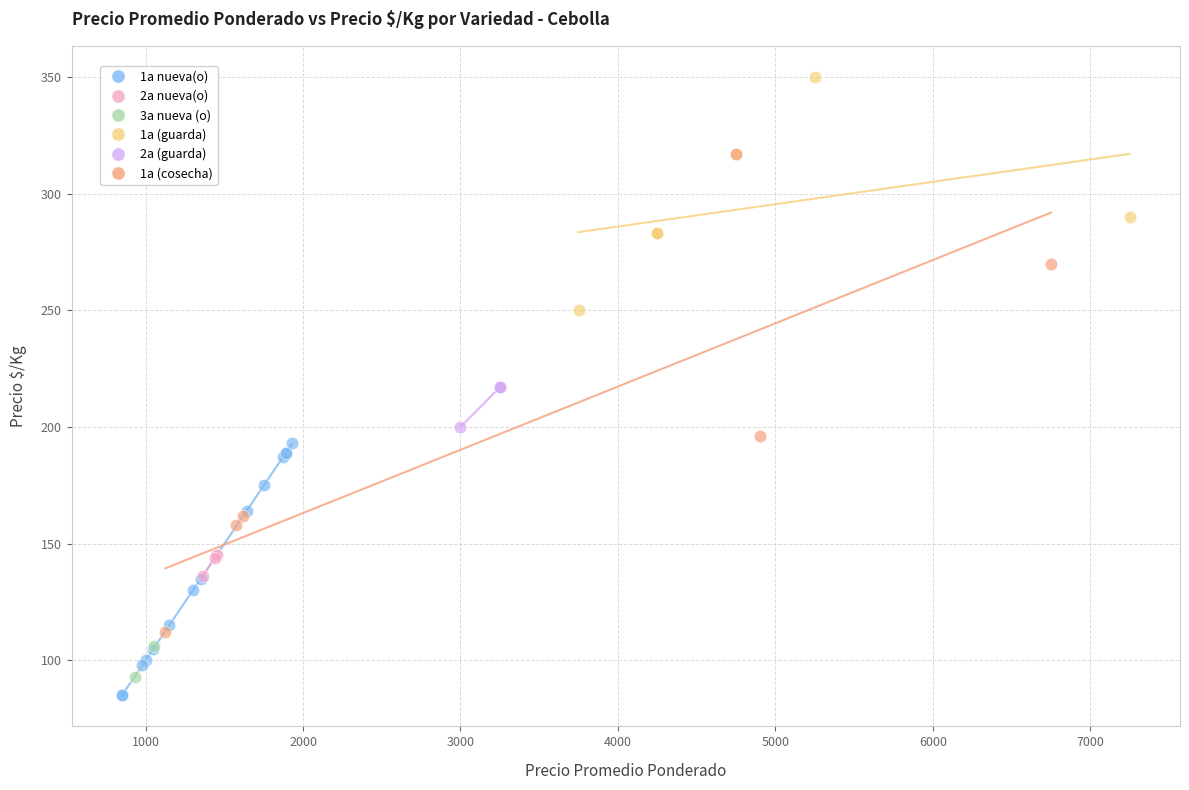

What are all the series names shown in the legend?

1a nueva(o), 2a nueva(o), 3a nueva (o), 1a (guarda), 2a (guarda), 1a (cosecha)